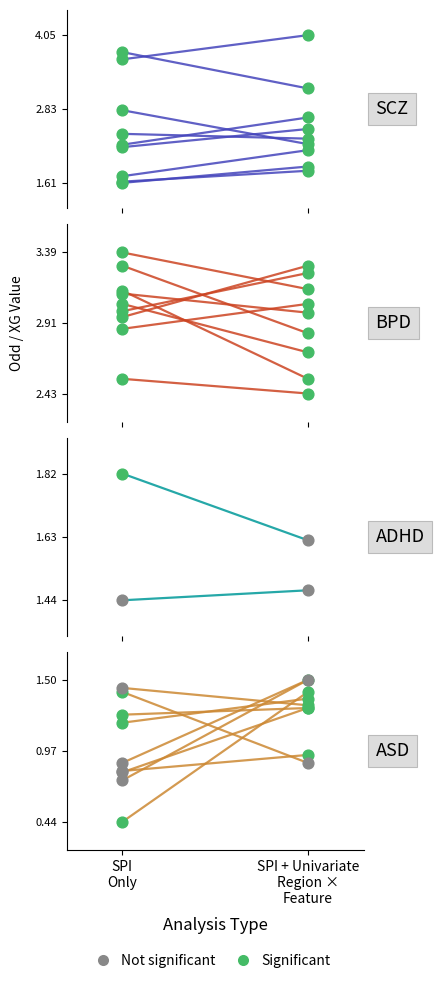

Is the value of BPD at SPI + Univariate
Region ×
Feature greater than the value of ASD at SPI
Only?

Yes